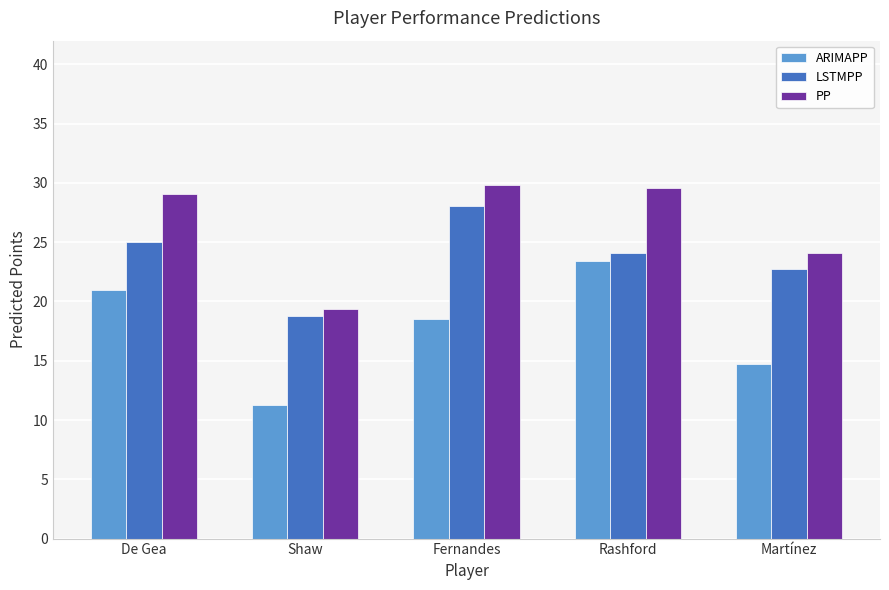

What is the difference between the second highest and second lowest values in the LSTMPP series?

2.3